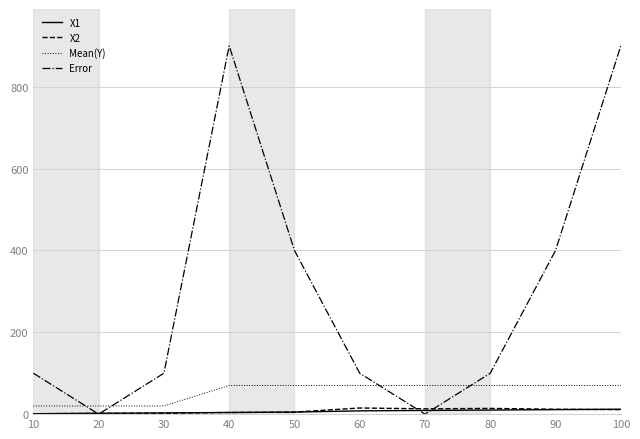

What is the total value across all series at 10?

122